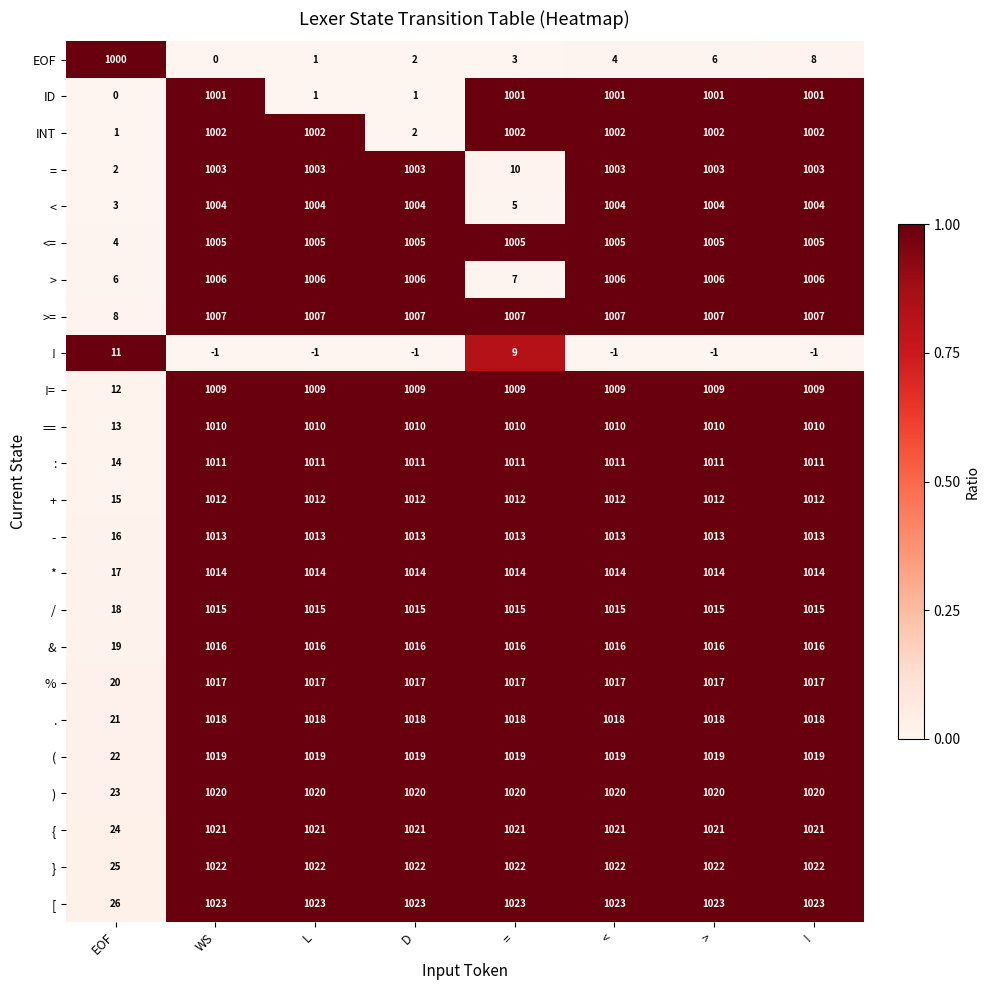

Where is EOF nearest to the value 500?

!